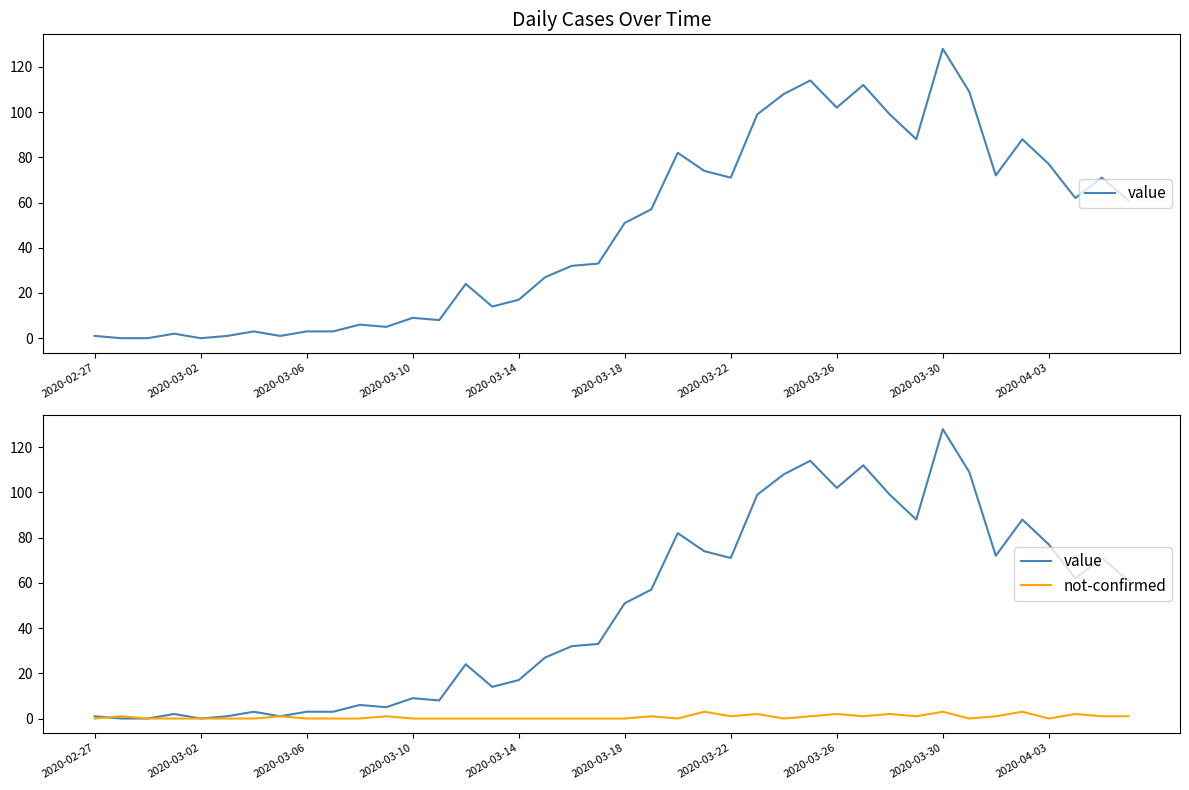

Between 2020-02-27 and 30, which series saw the biggest shift?

value